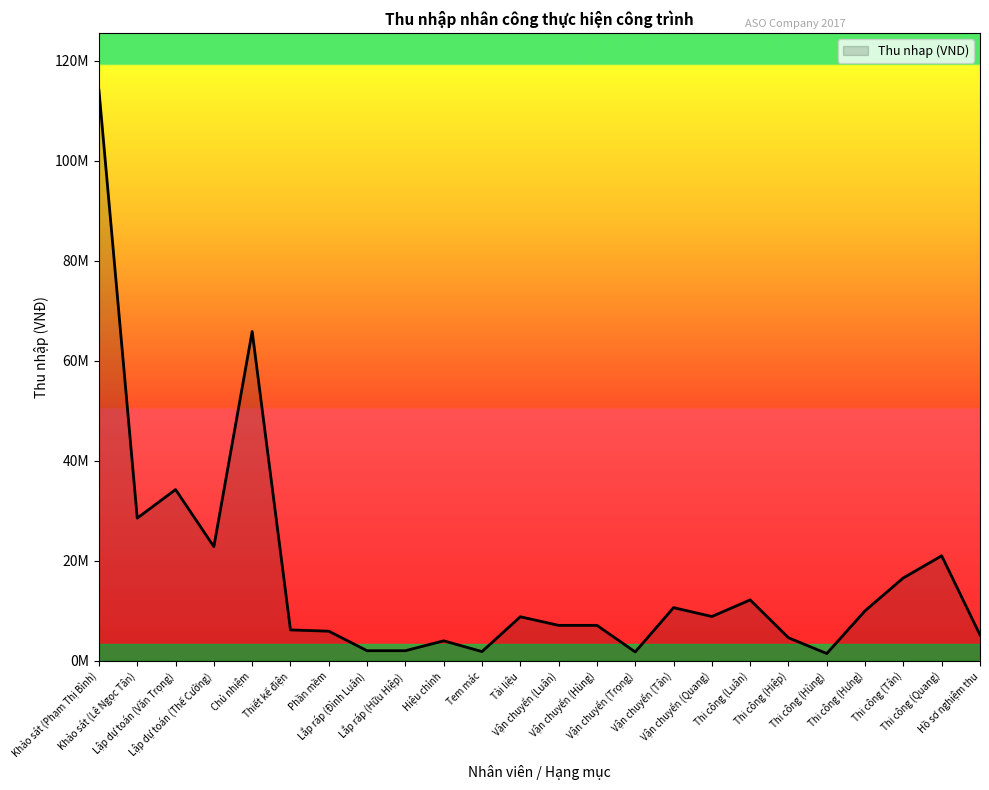

At which label is the value closest to 57785024?

Chủ nhiệm